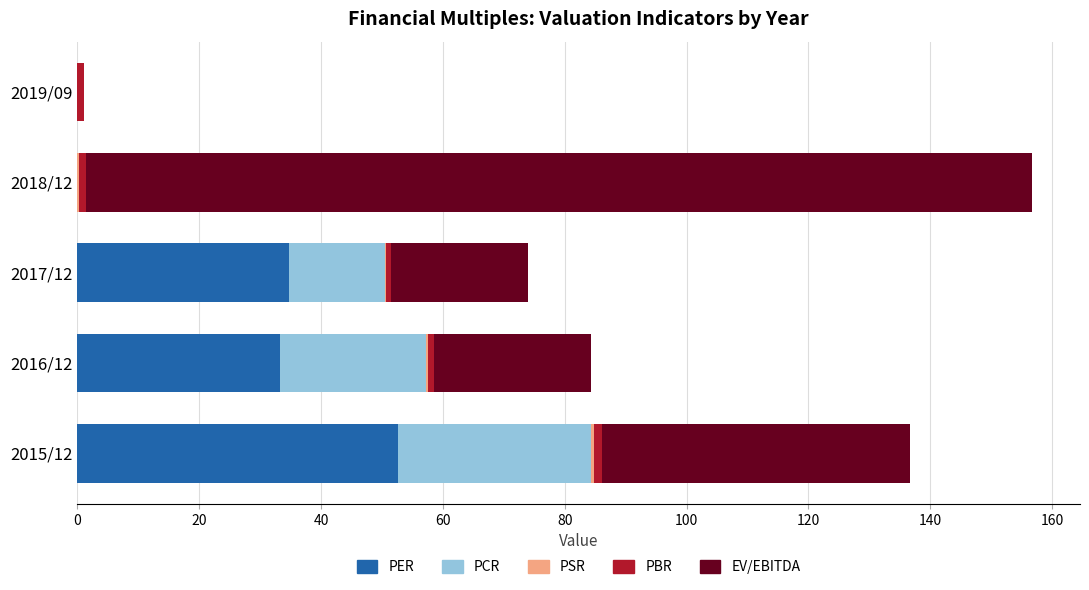

How many data points does each series have?

5